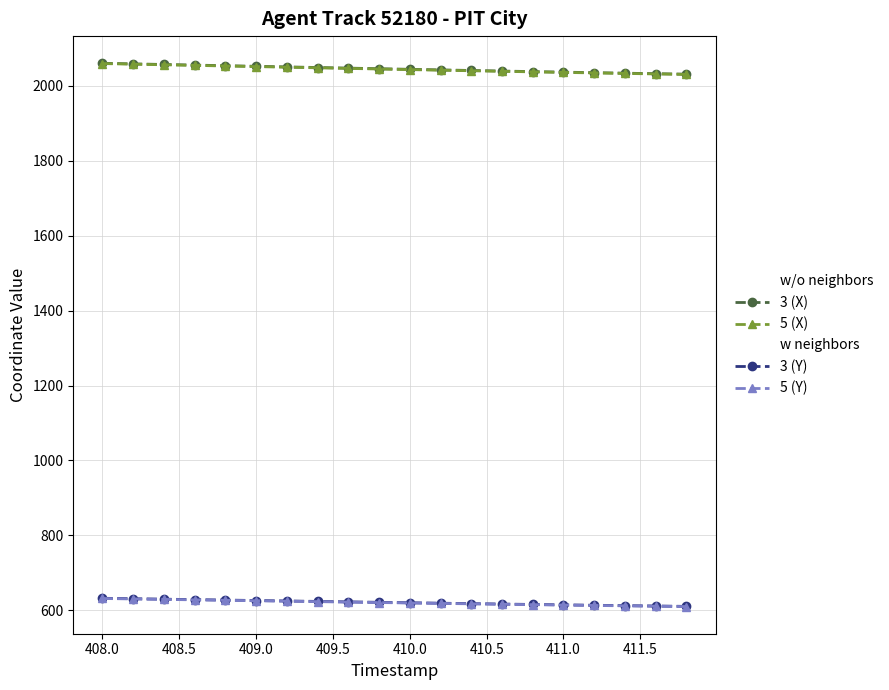

What is the smallest value displayed?

610.0